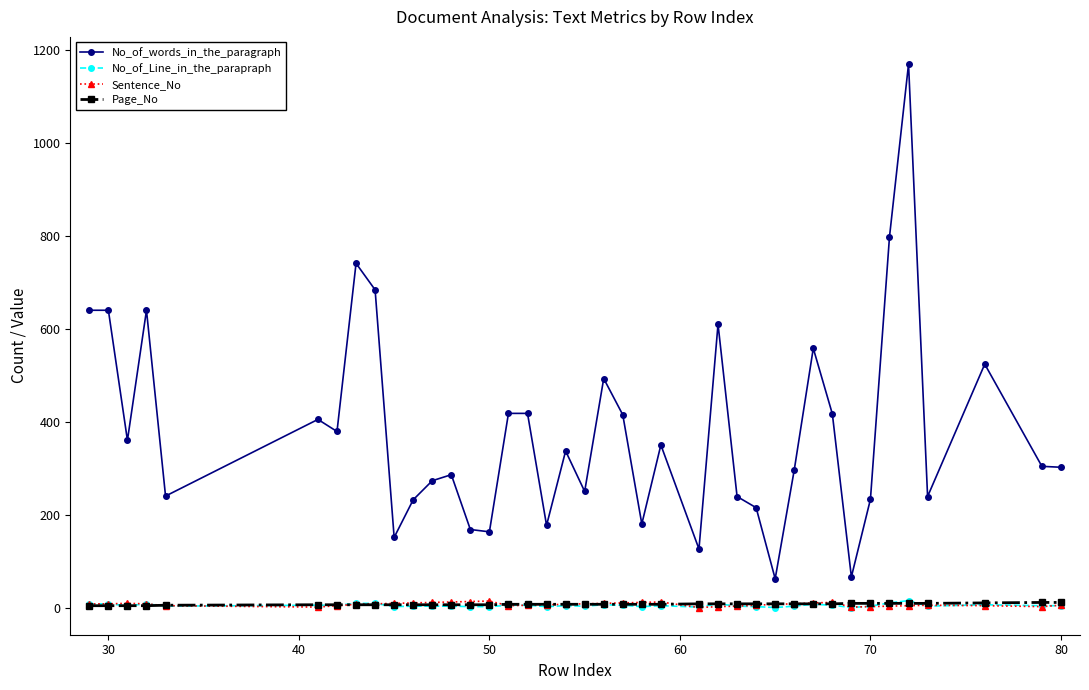

True or false: Sentence_No and No_of_words_in_the_paragraph intersect in this chart.

False